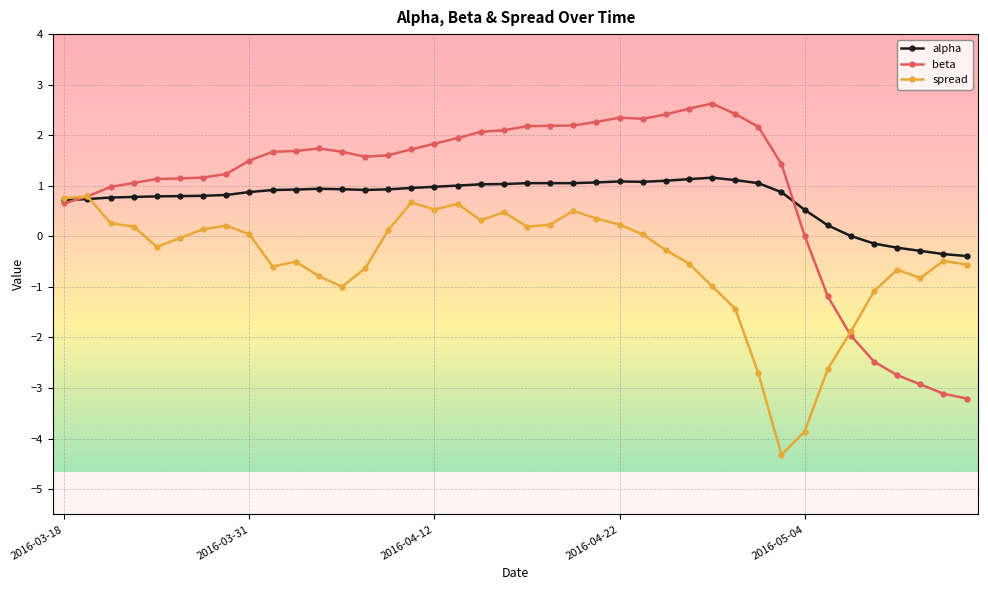

What is the smallest value displayed?

-4.3